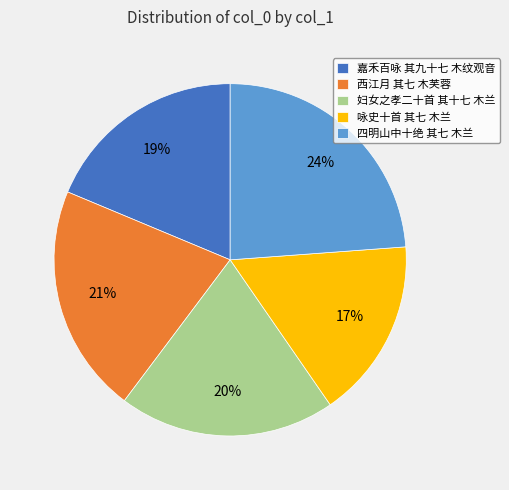

The 四明山中十绝 其七 木兰 slice represents 29% of the pie. True or false?

False